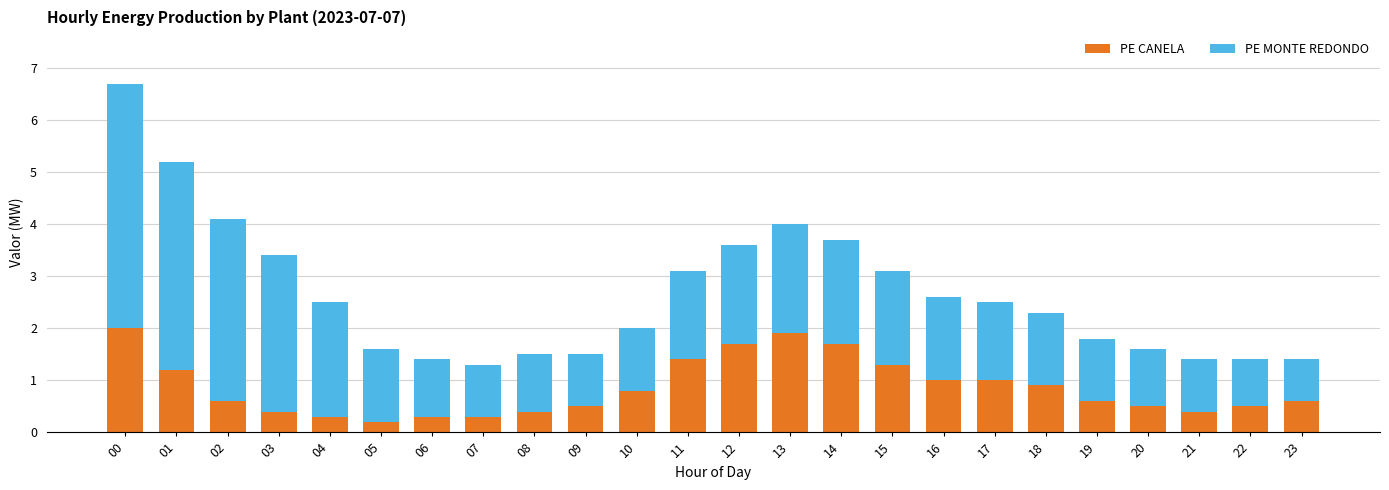

What is the maximum value for PE CANELA?

2.0